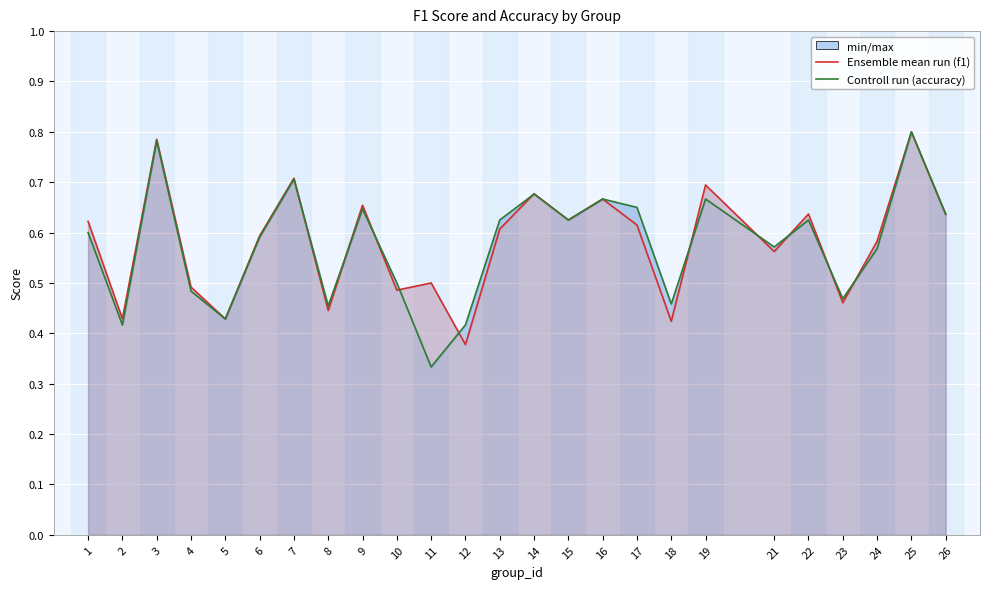

At which label is Controll run (accuracy) closest to 0?

11